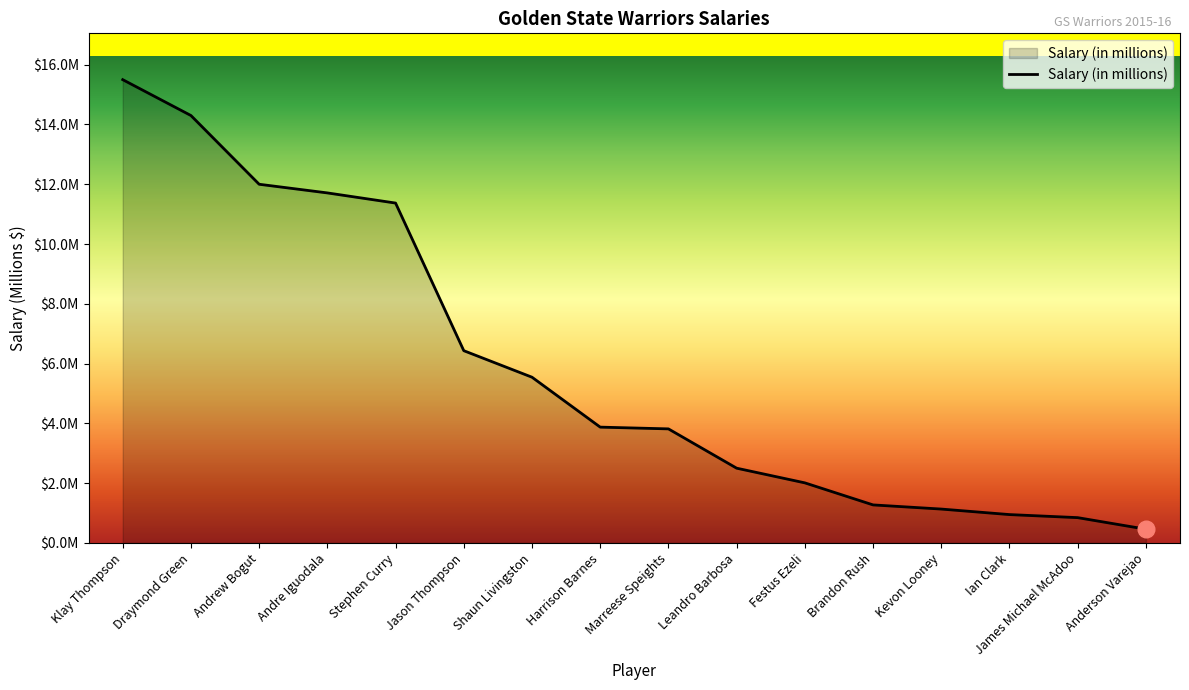

What is the minimum value shown in the chart?

0.5